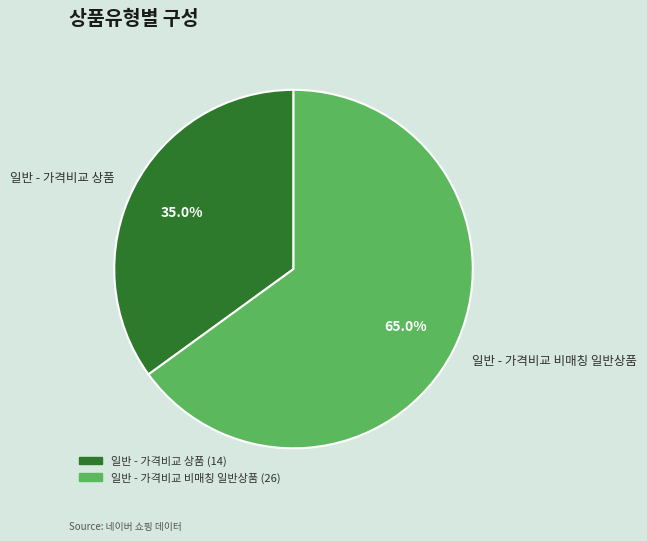

Between 일반 - 가격비교 비매칭 일반상품 and 일반 - 가격비교 상품, which is larger?

일반 - 가격비교 비매칭 일반상품